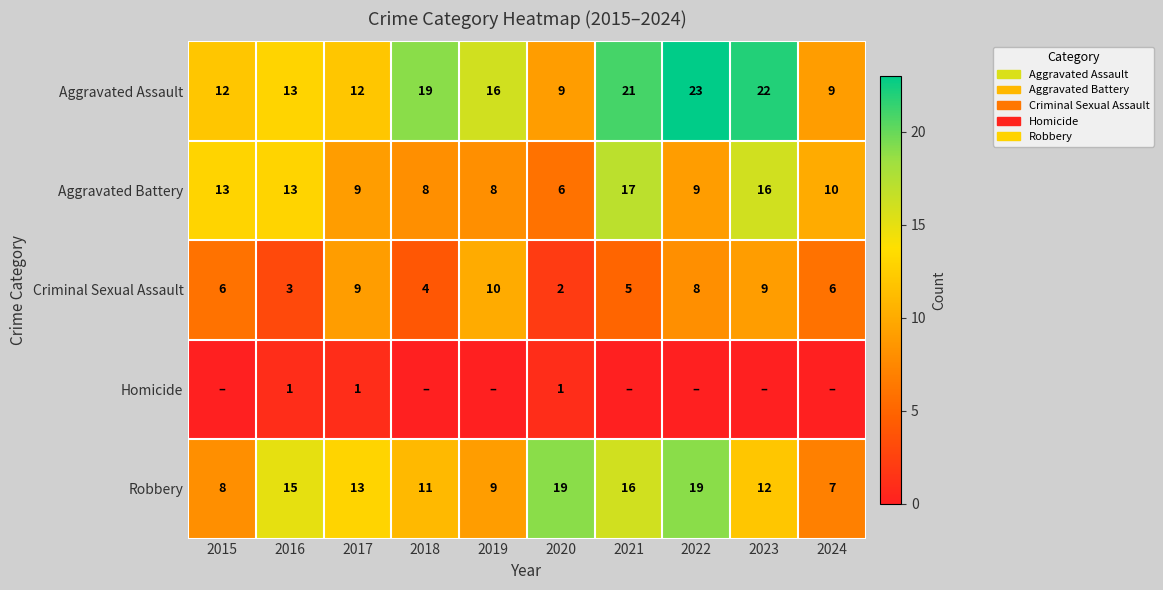

What is the difference between the highest and lowest values at 2023?

22